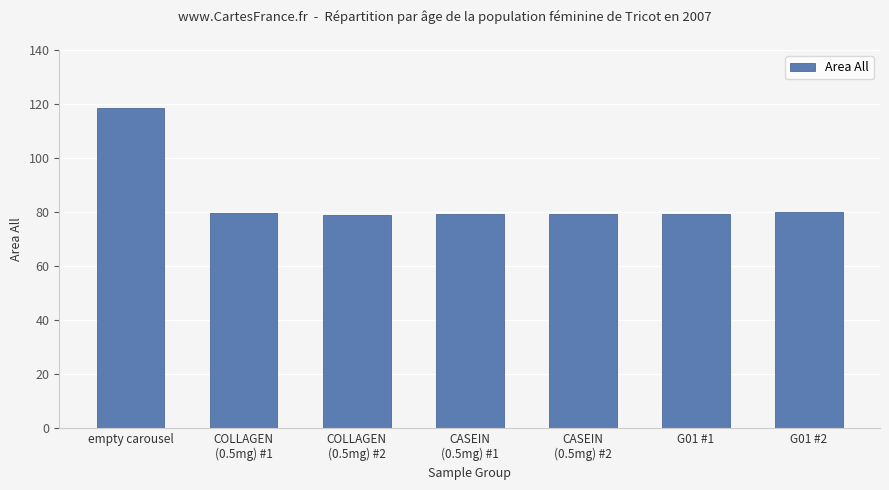

What is the sum of all values?

594.8